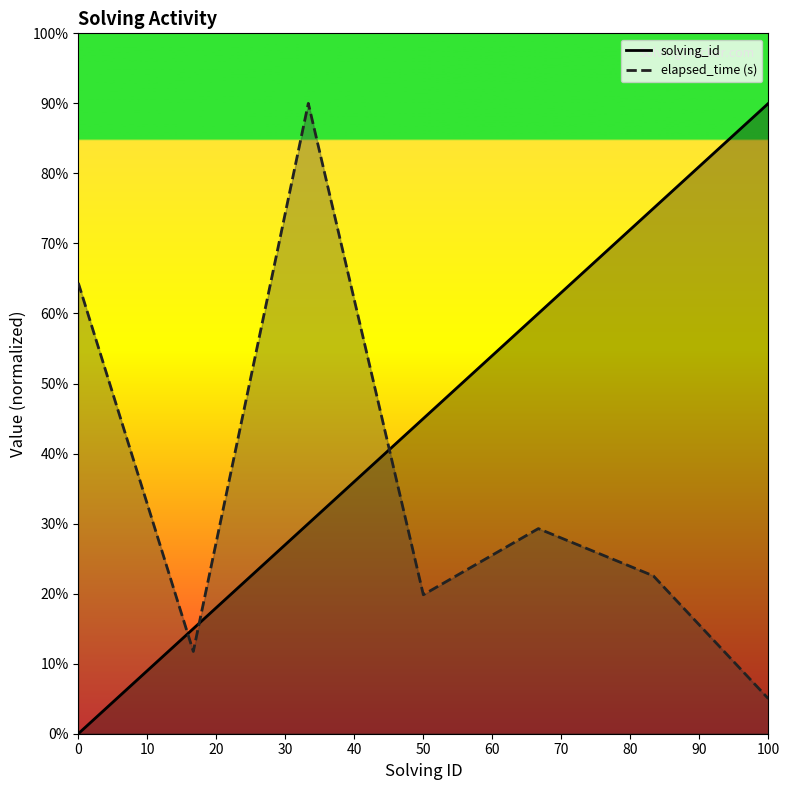

Which category has the lowest value in the elapsed_time (s) series?

100